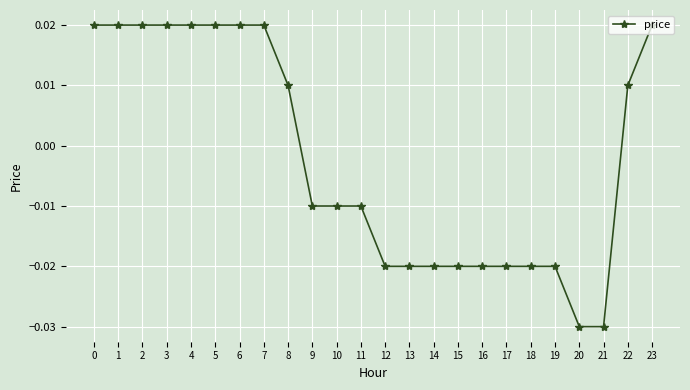

How many values are between 0 and 1?

11